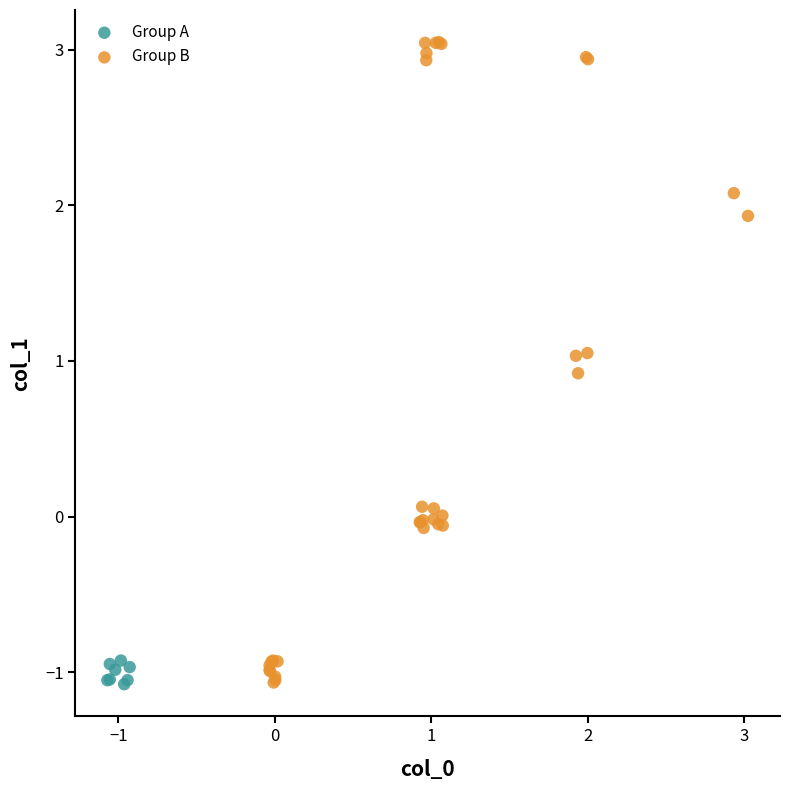

Which series has the largest Y range (max minus min)?

Group B